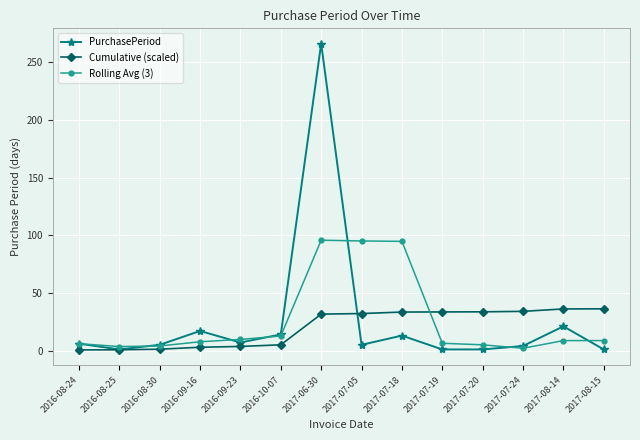

How many intersections are there between Cumulative (scaled) and Rolling Avg (3)?

1